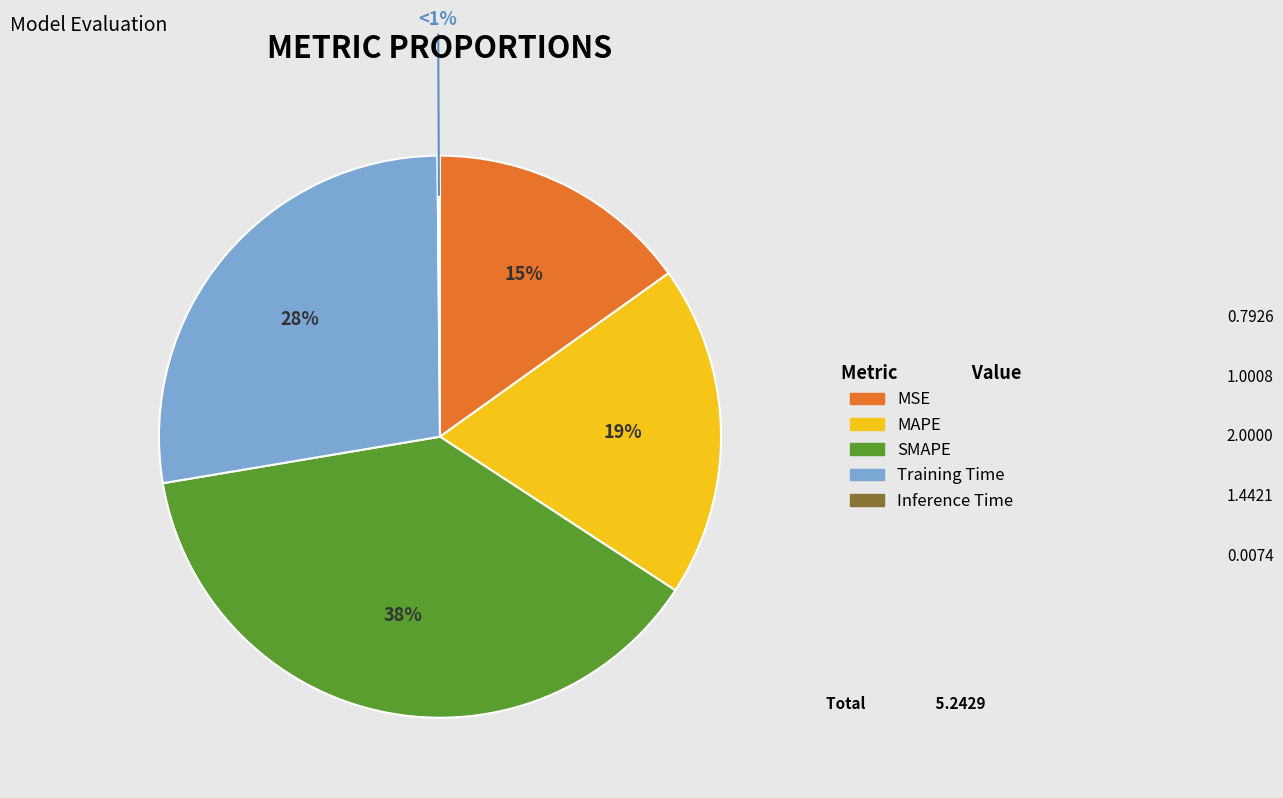

To the nearest percent, what is the difference between the largest and smallest slice percentages?

38%